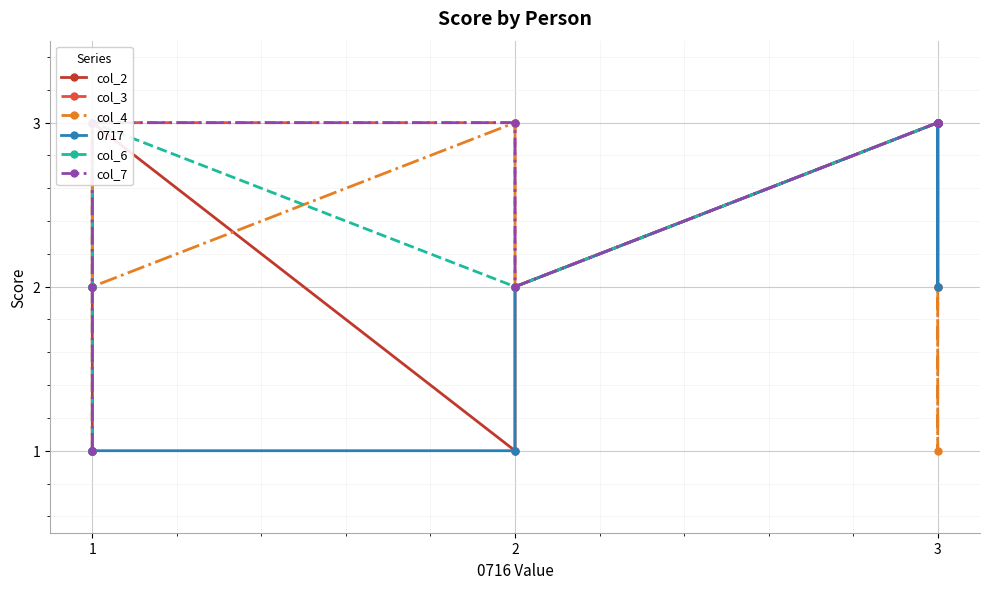

Is it true that col_4 equals 3 at 1?

False